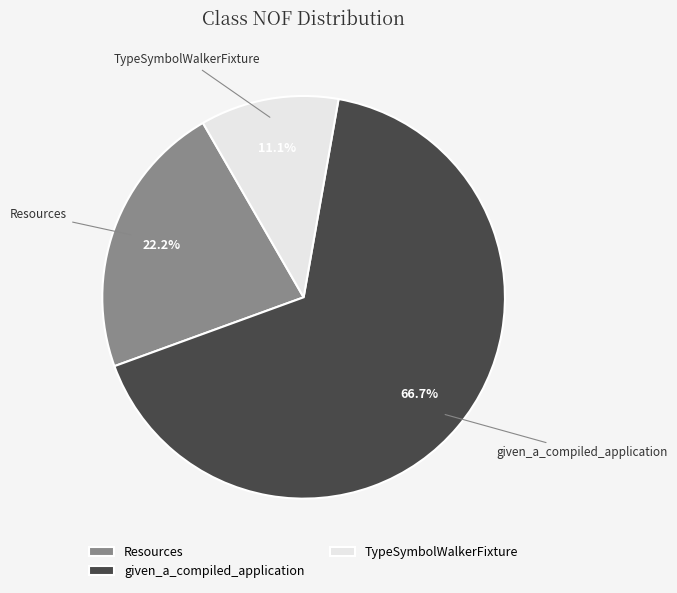

What percentage is the TypeSymbolWalkerFixture slice, to the nearest percent?

11%